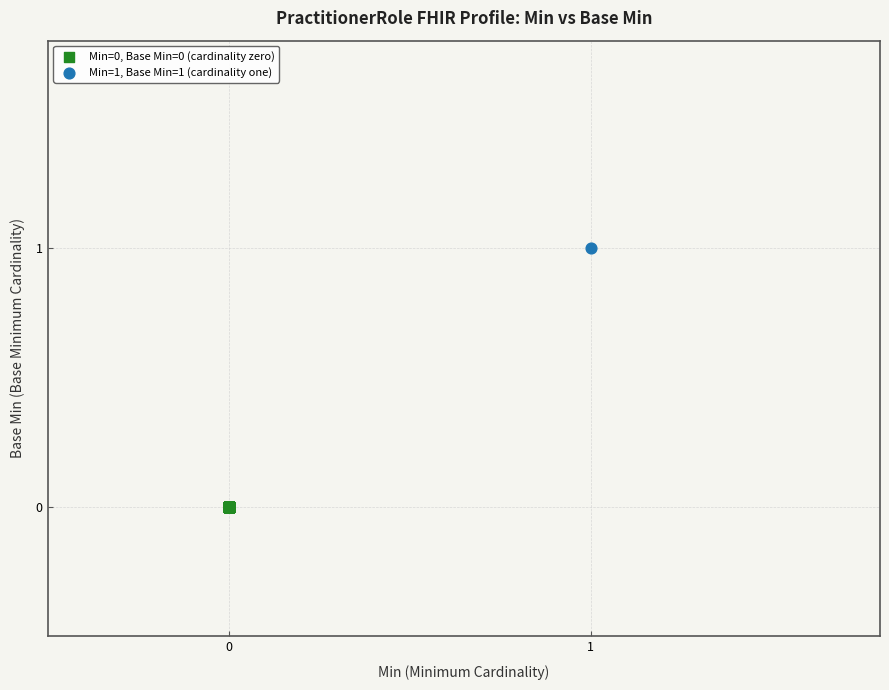

Which series reaches the minimum Y coordinate?

Min=0, Base Min=0 (cardinality zero)